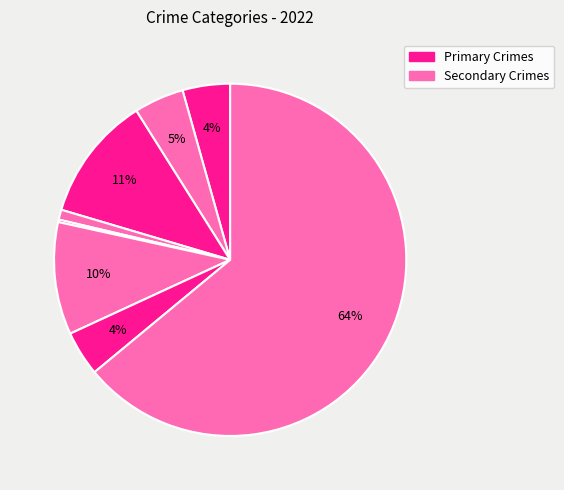

Count the number of slices in the pie.

9